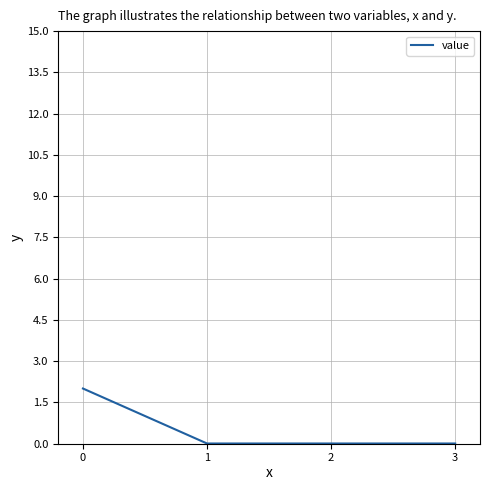

Reading left to right, transcribe all the data shown in this chart.

2	0	0	0